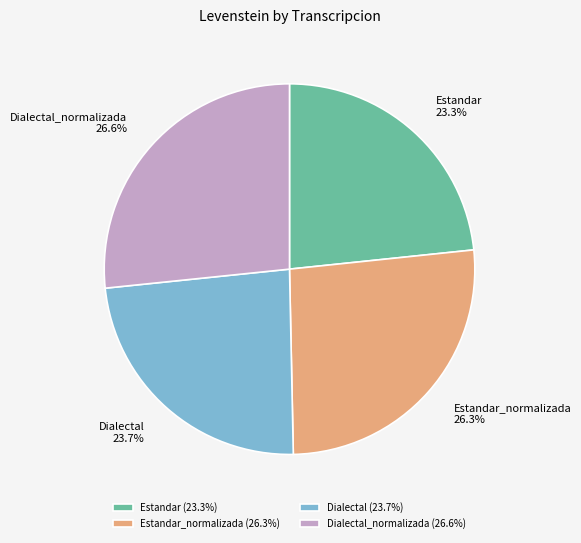

Is it true that Dialectal is 9% of the pie?

False